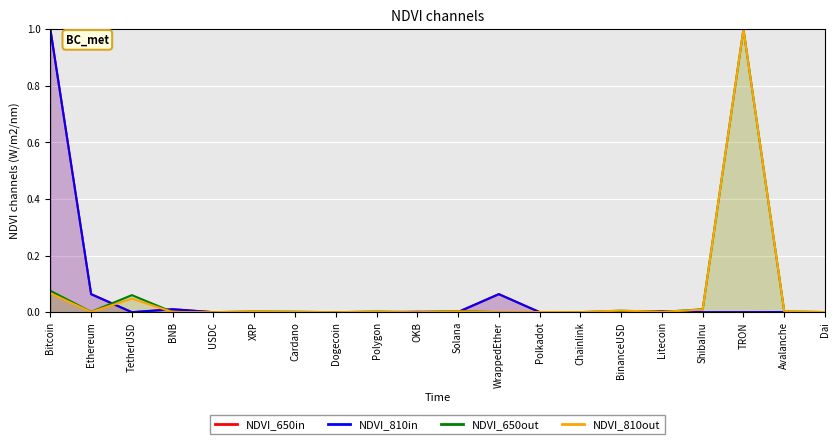

What position from the left is Polygon?

9